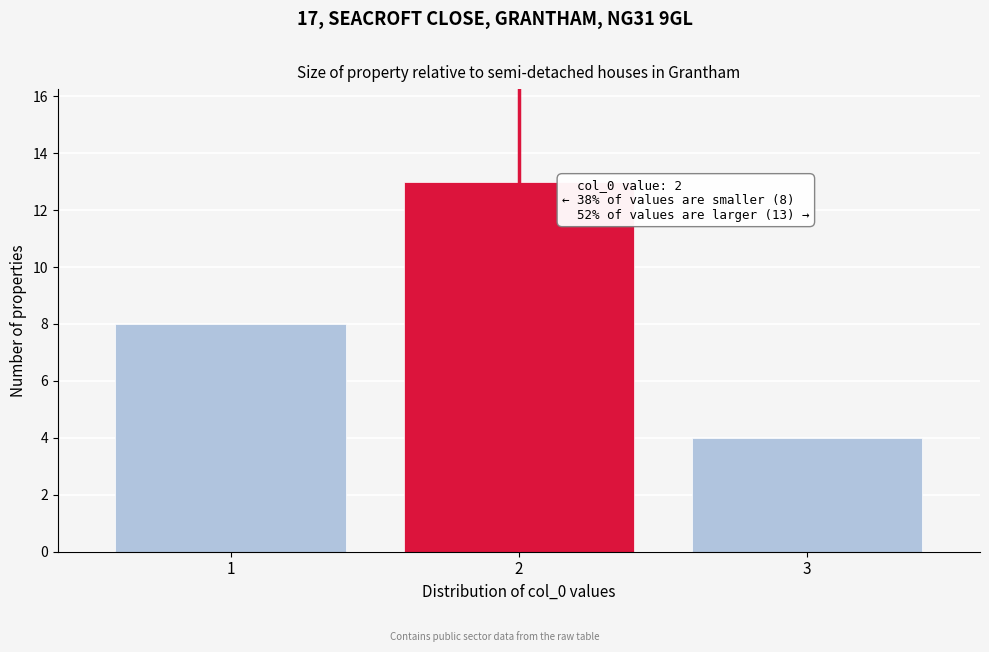

Reading left to right, extract all data points from this chart.

1=8	2=13	3=4